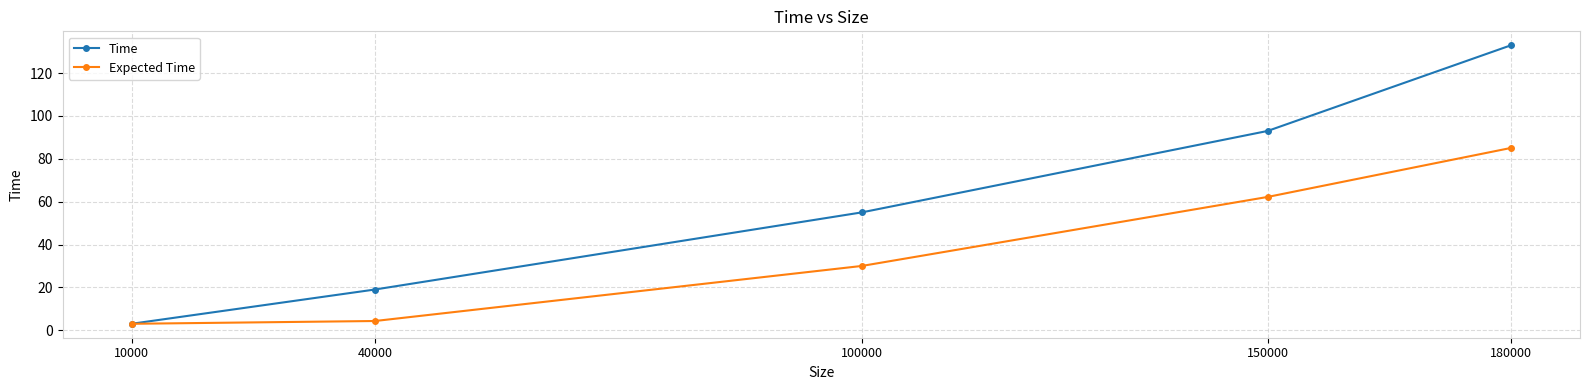

What is the value of the Time point at the 5th from the left?

133.0